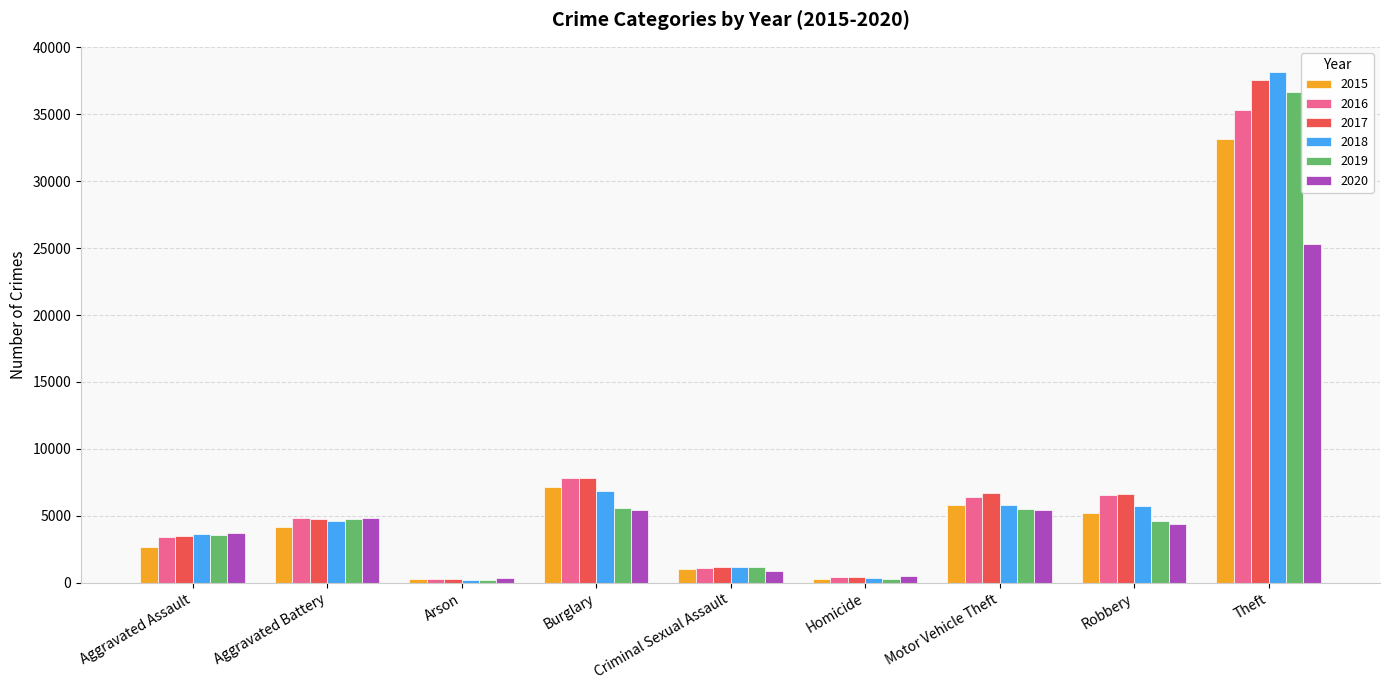

What is the total value across all series at Burglary?

40627